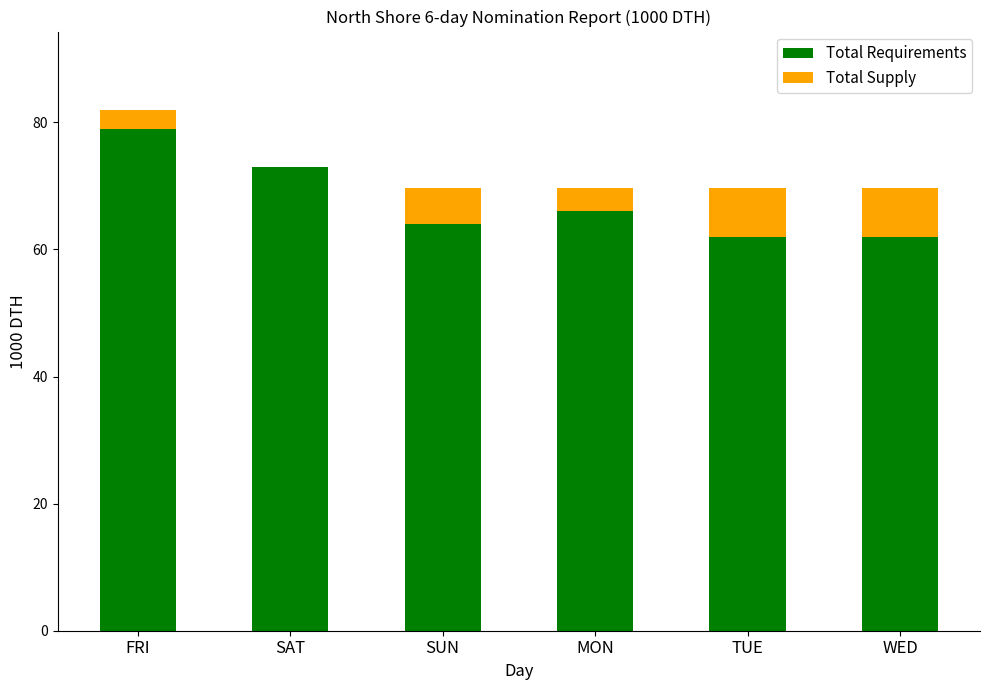

Reading left to right, list the values for the Total Requirements series.

FRI=78.9	SAT=73.0	SUN=64.0	MON=66.0	TUE=62.0	WED=62.0